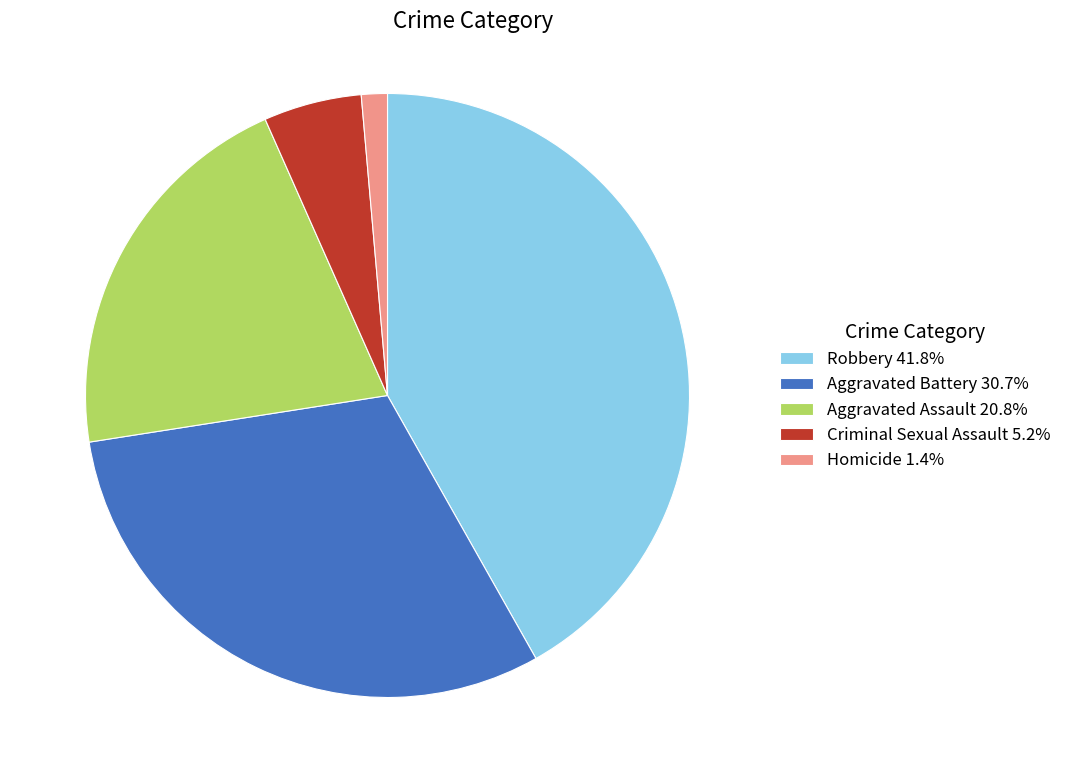

Which category has the biggest portion of the pie?

Robbery